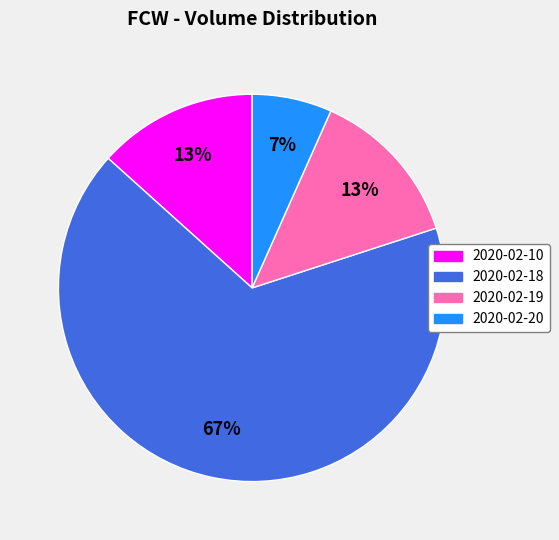

Is there a majority slice in this chart?

Yes